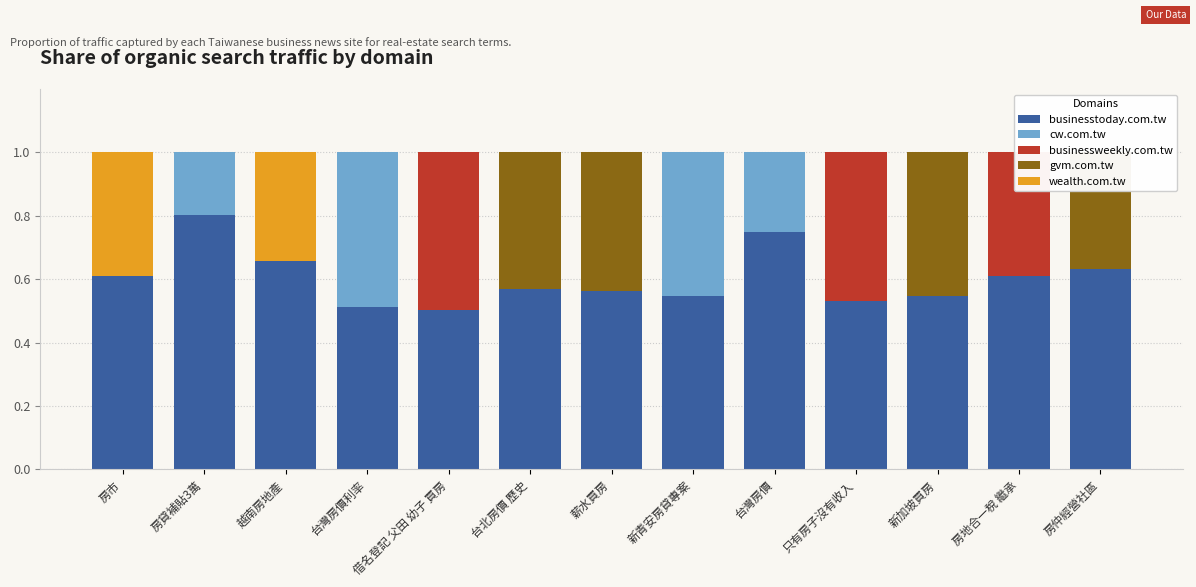

What is the difference between the maximum and minimum values in the cw.com.tw series?

0.5